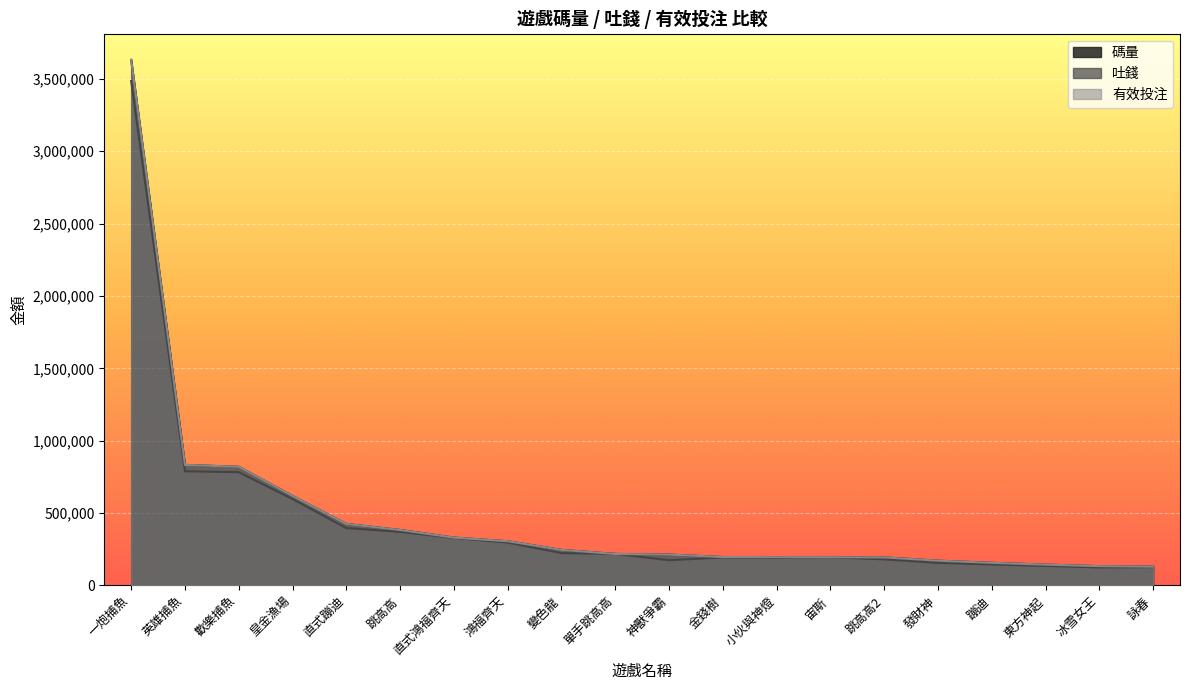

Which category has the highest value in the 吐錢 series?

一炮捕魚